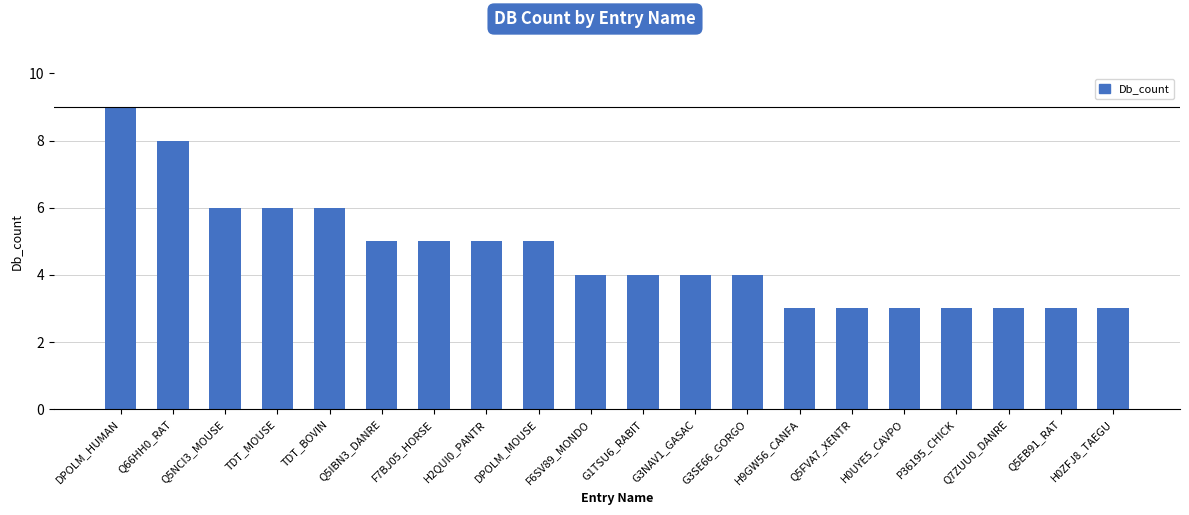

What is the label of the 12th bar from the left?

G3NAV1_GASAC